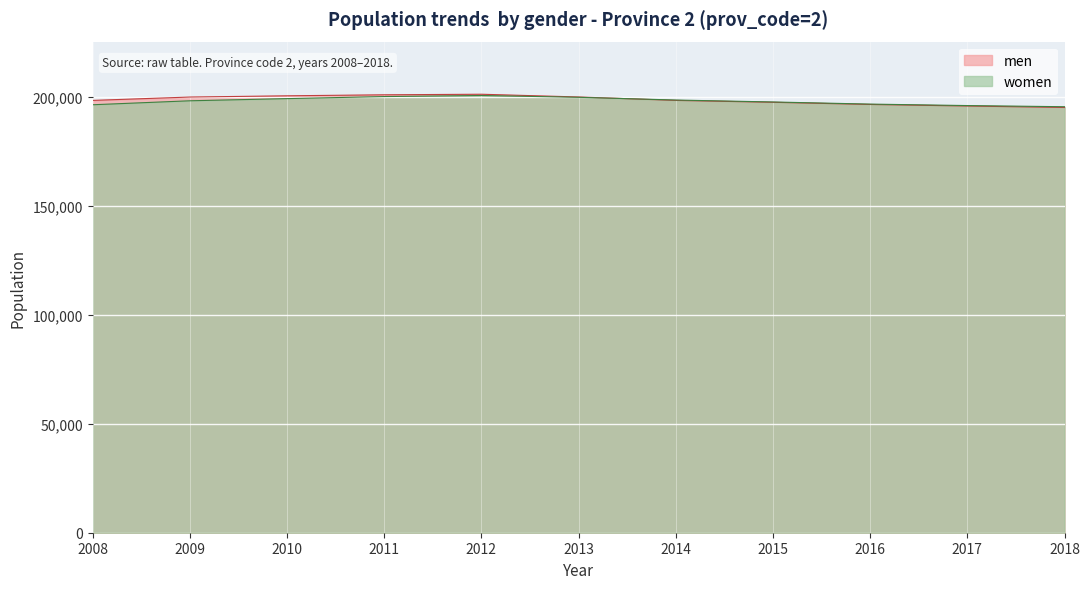

The value of women at 2010 is 199081. True or false?

True